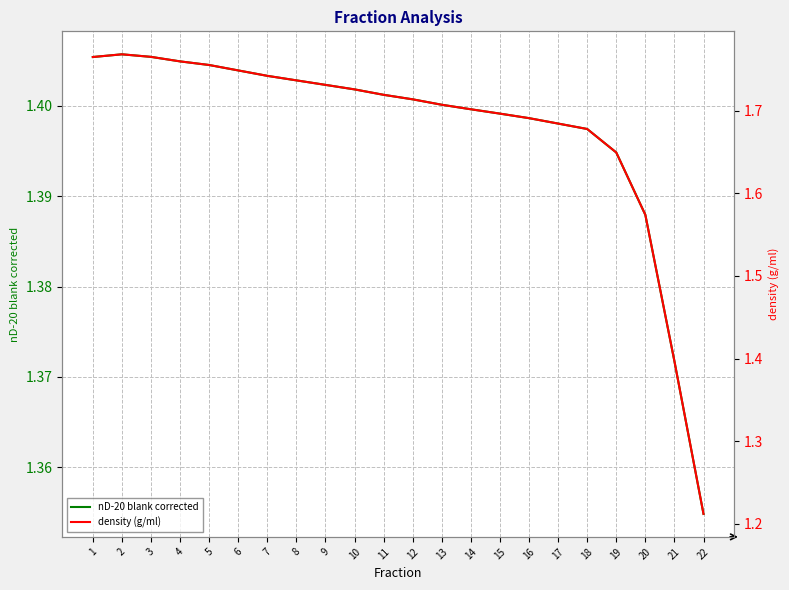

Which category has the highest value in the density (g/ml) series?

2